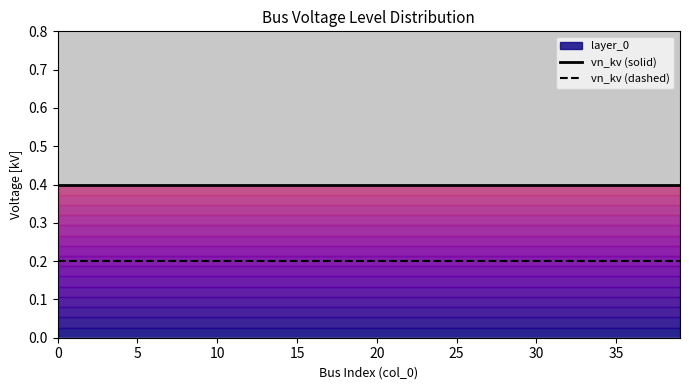

Reading left to right, transcribe all the data shown in this chart.

vn_kv (solid): 0.4	0.4	0.4	0.4	0.4	0.4	0.4	0.4	0.4	0.4	0.4	0.4	0.4	0.4	0.4	0.4	0.4	0.4	0.4	0.4	0.4	0.4	0.4	0.4	0.4	0.4	0.4	0.4	0.4	0.4	0.4	0.4	0.4	0.4	0.4	0.4	0.4	0.4	0.4	0.4
vn_kv (dashed): 0.2	0.2	0.2	0.2	0.2	0.2	0.2	0.2	0.2	0.2	0.2	0.2	0.2	0.2	0.2	0.2	0.2	0.2	0.2	0.2	0.2	0.2	0.2	0.2	0.2	0.2	0.2	0.2	0.2	0.2	0.2	0.2	0.2	0.2	0.2	0.2	0.2	0.2	0.2	0.2